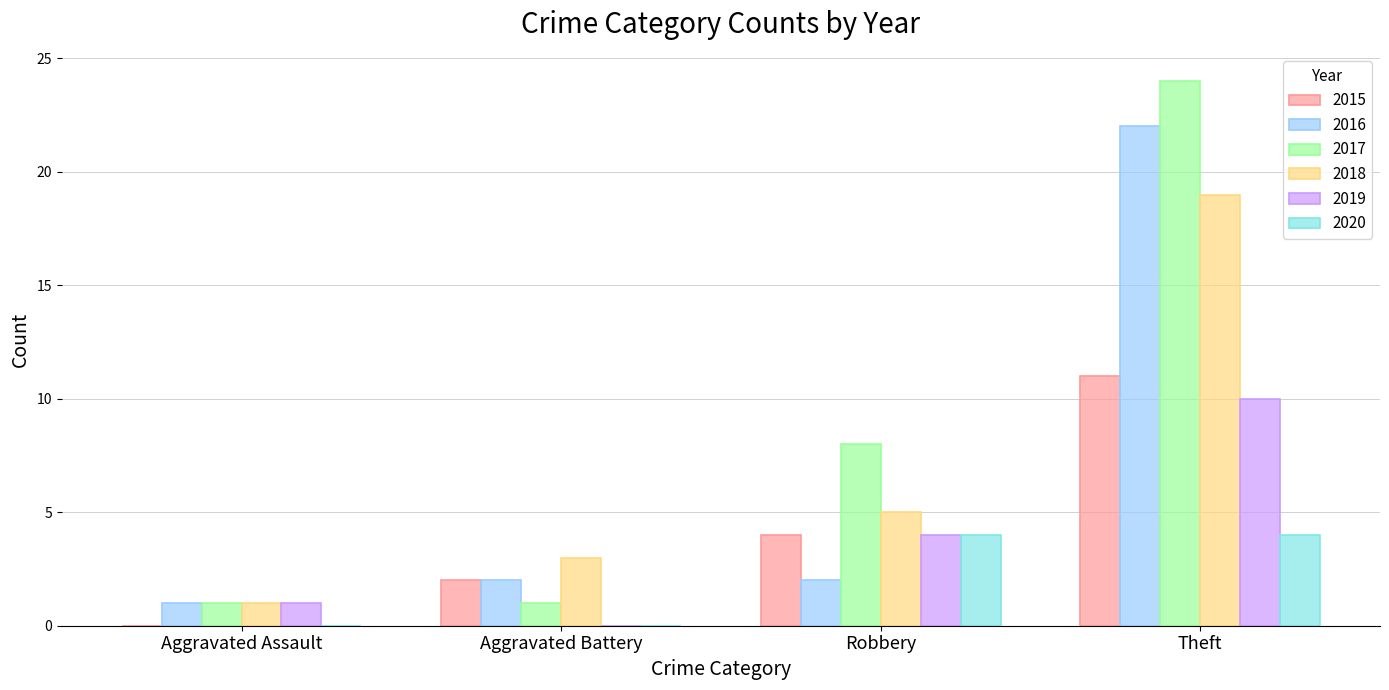

What is the greatest value displayed?

24